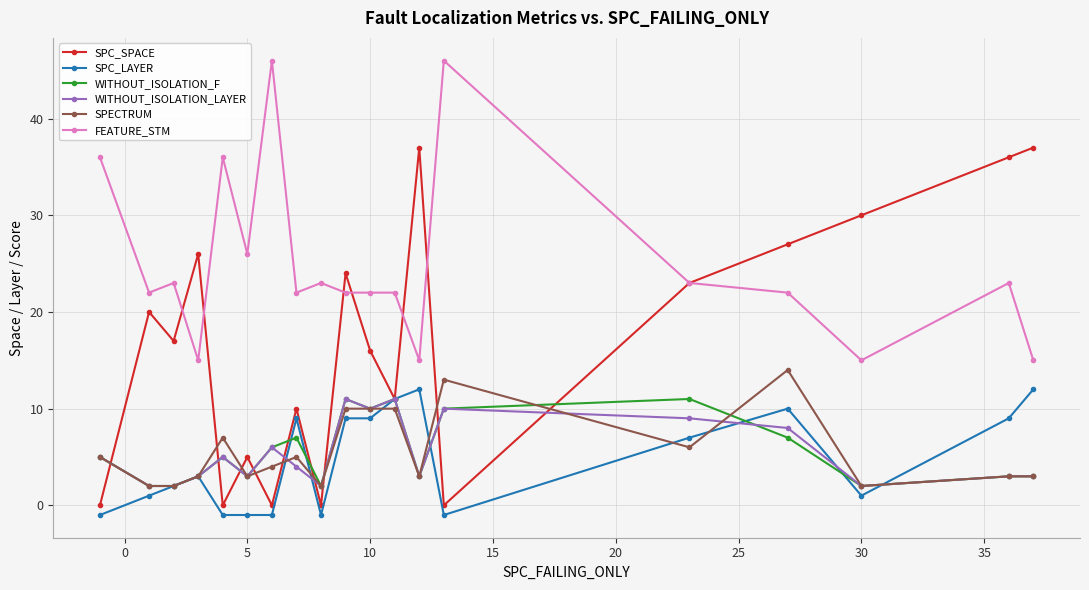

What is the greatest value displayed?

46